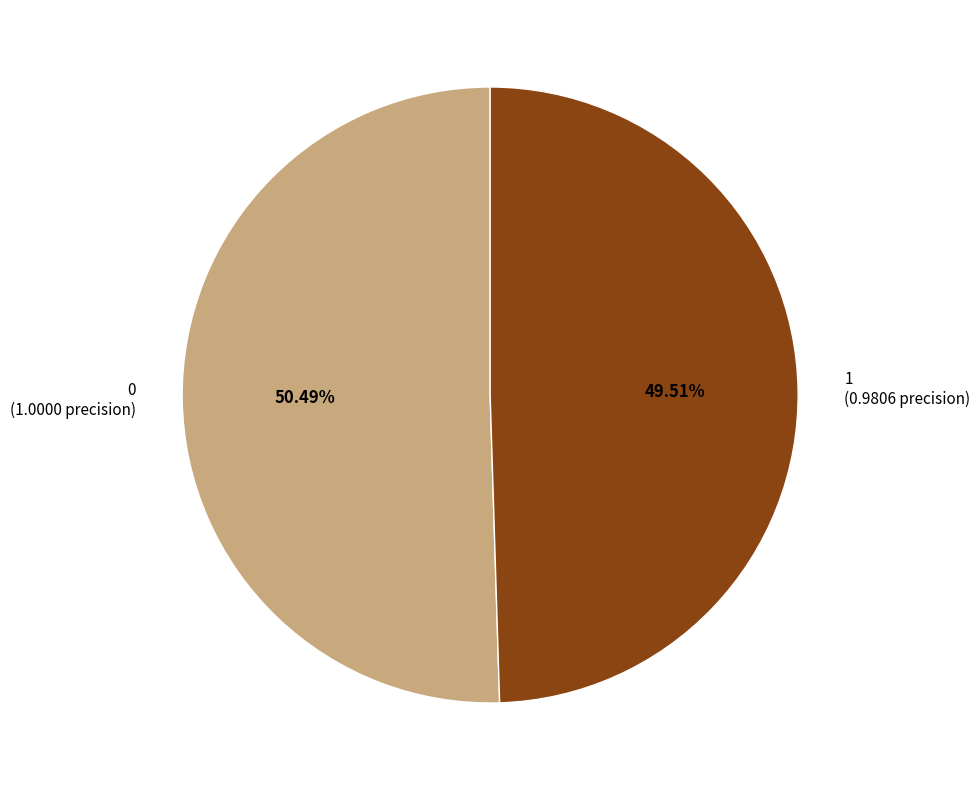

True or false: 1 accounts for 50% of the total.

True